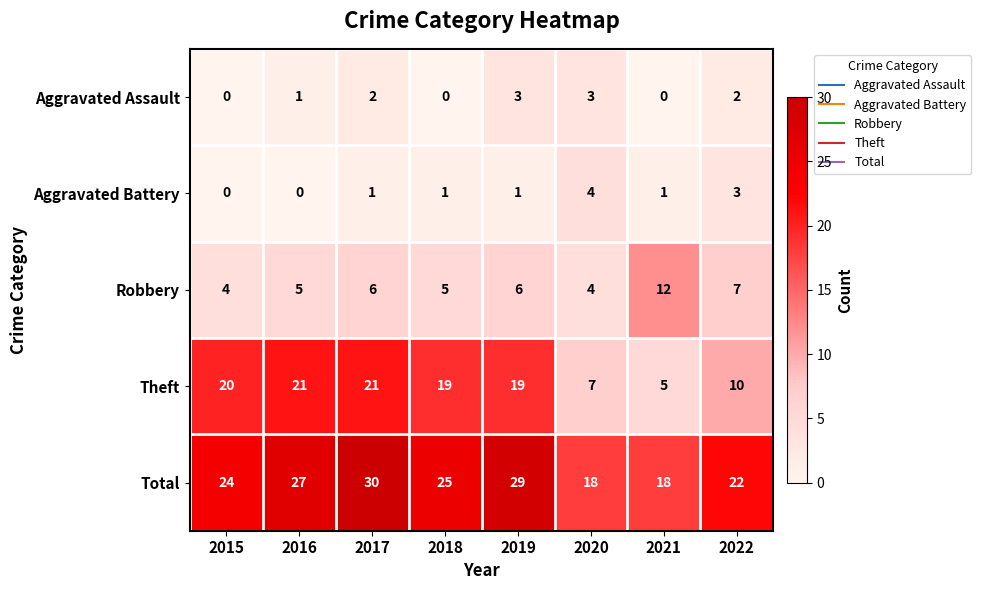

Which series has the largest total across all categories?

Total